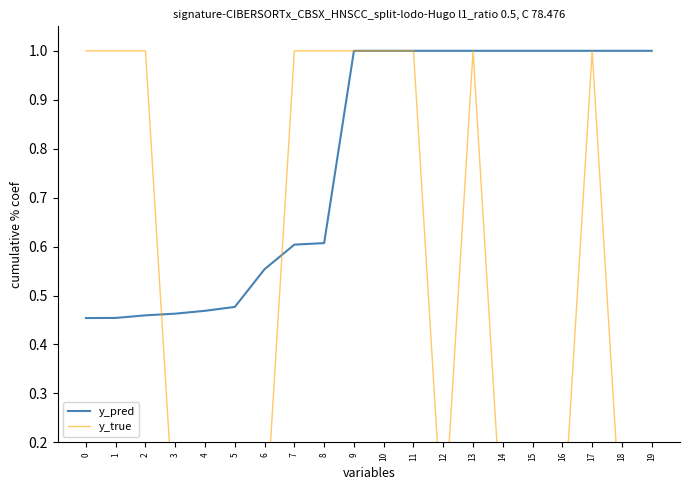

Does the chart display data point markers on the line(s)?

No